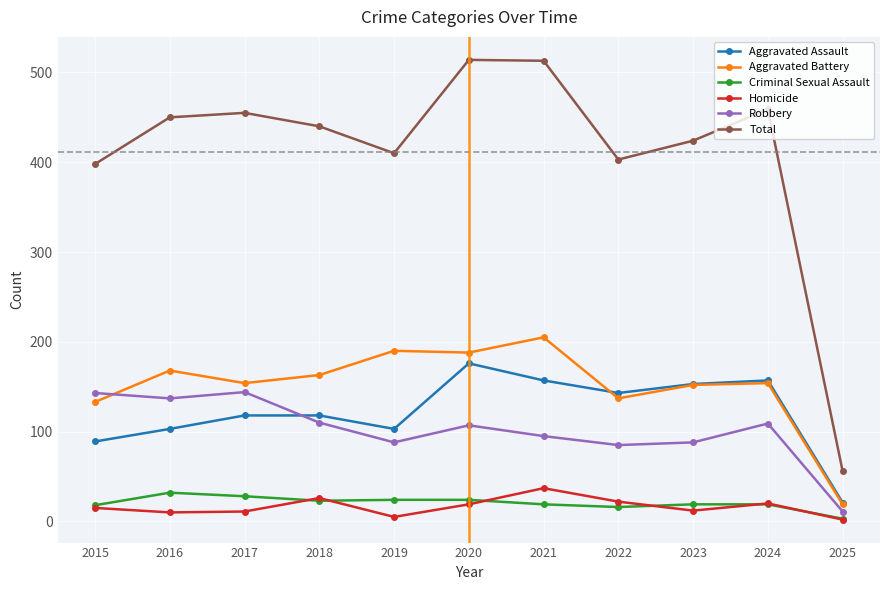

What is the value of the Criminal Sexual Assault point at the 10th from the left?

19